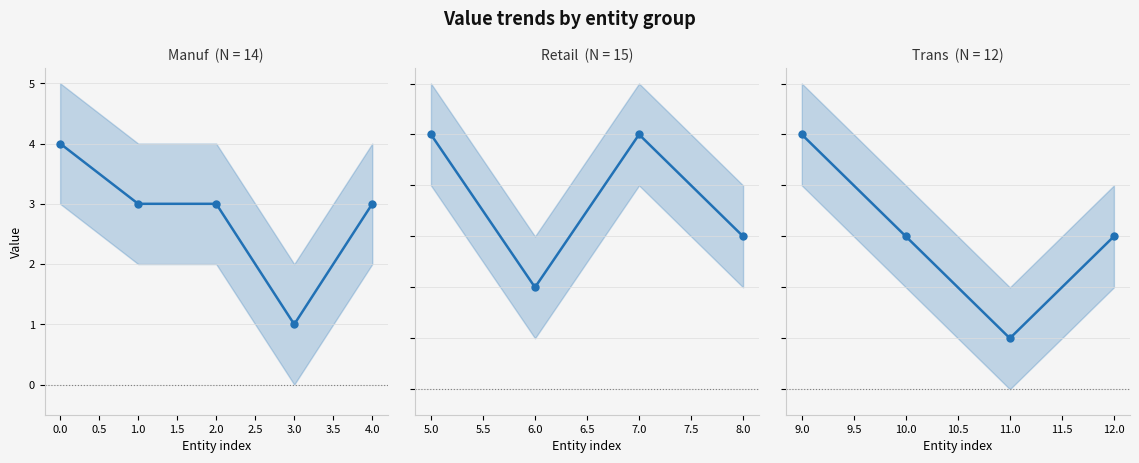

What is the value of the Retail point at the 7th from the left?

2